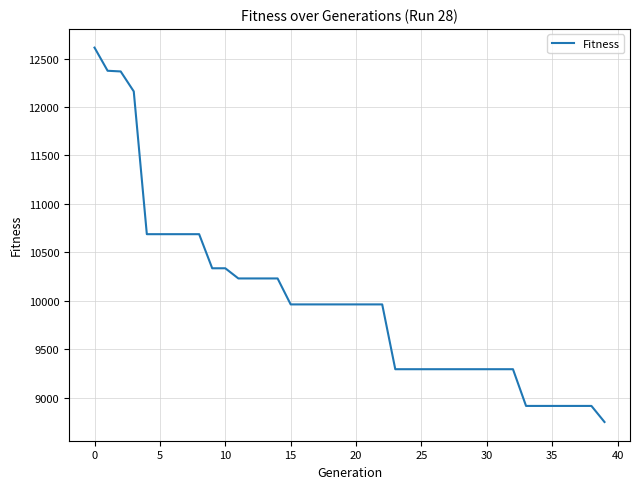

What is the smallest value displayed?

8748